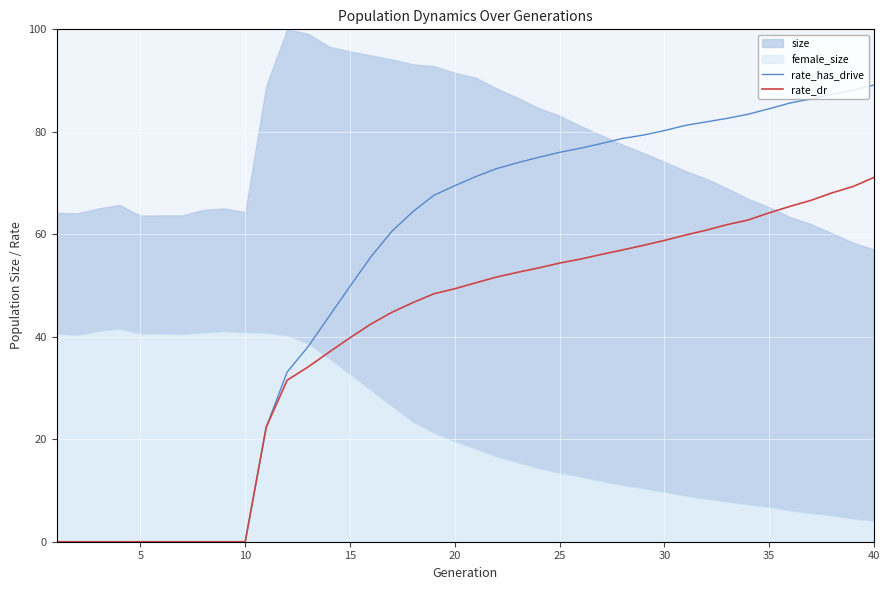

What is the maximum value for rate_has_drive?

89.1